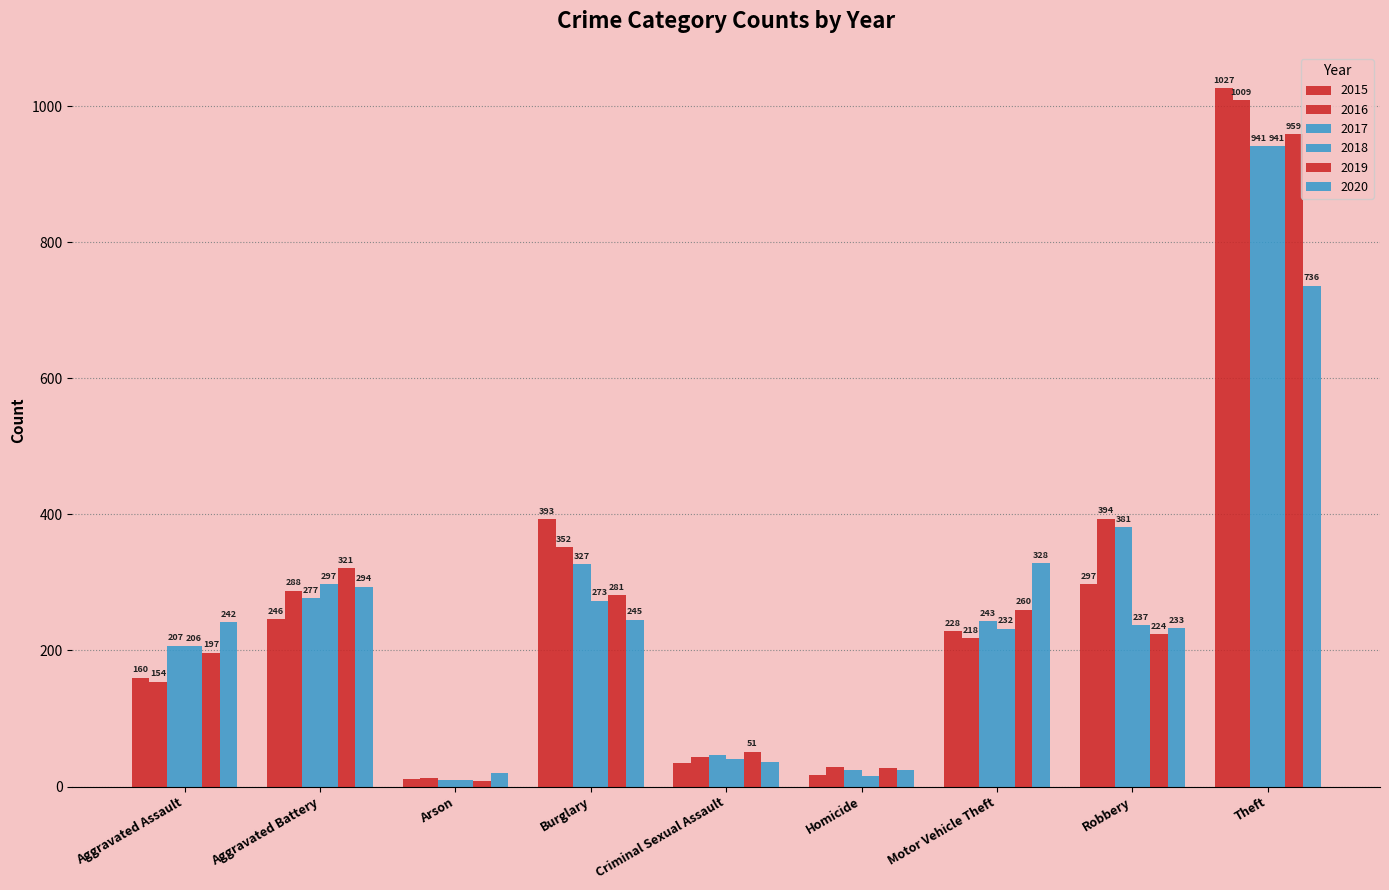

What position from the left is Motor Vehicle Theft?

7